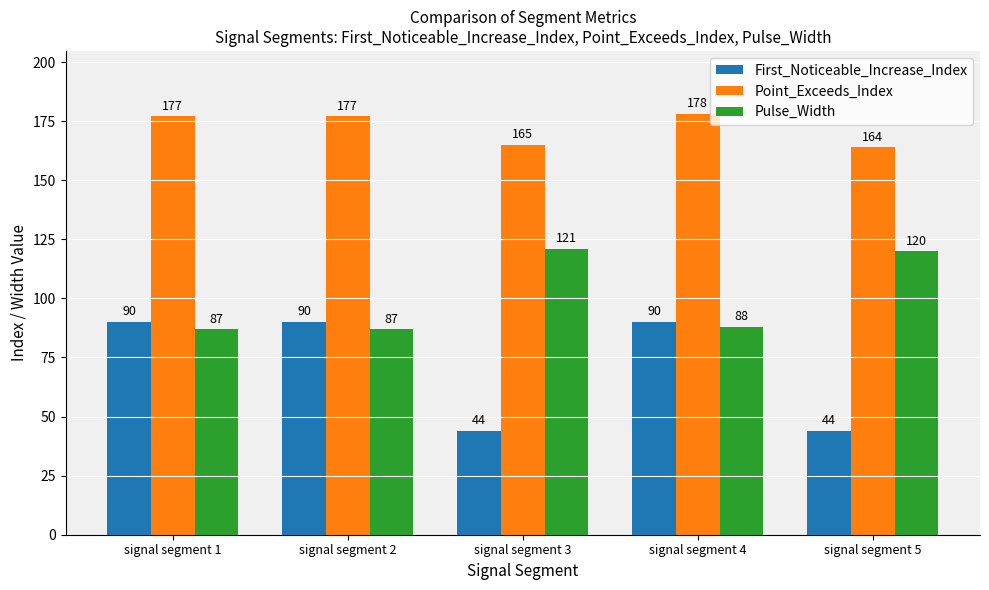

What is the spread (max minus min) of values at signal segment 1?

90